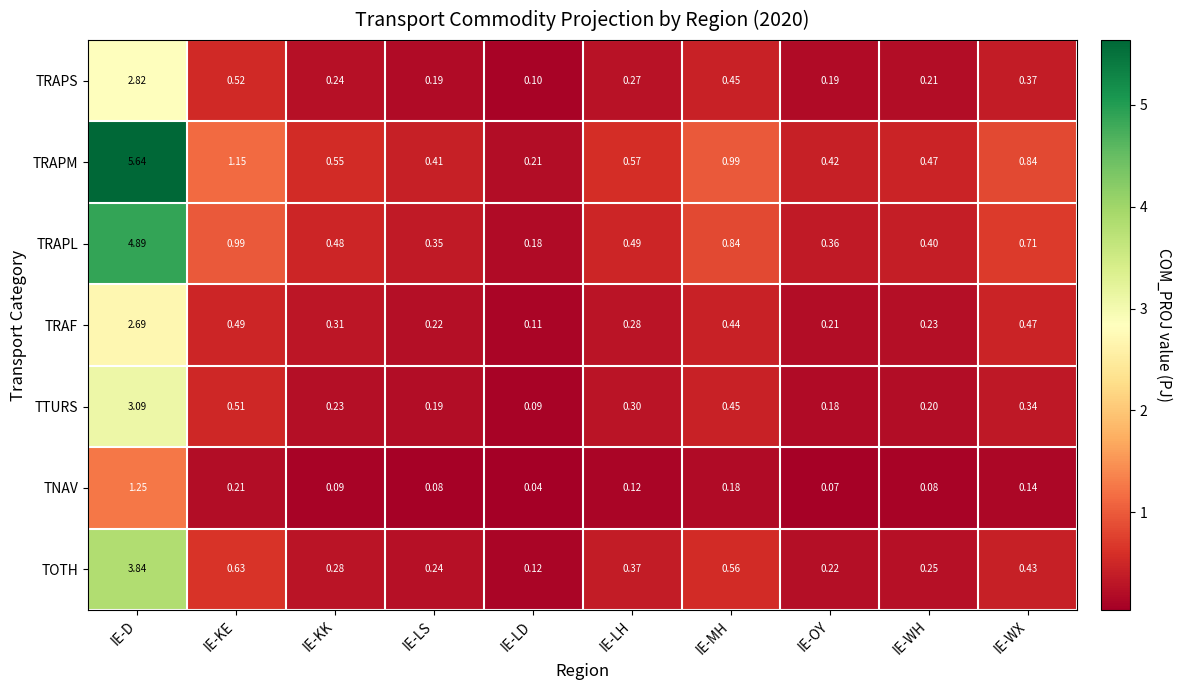

Which series changed the most between IE-KE and IE-WX?

TRAPM